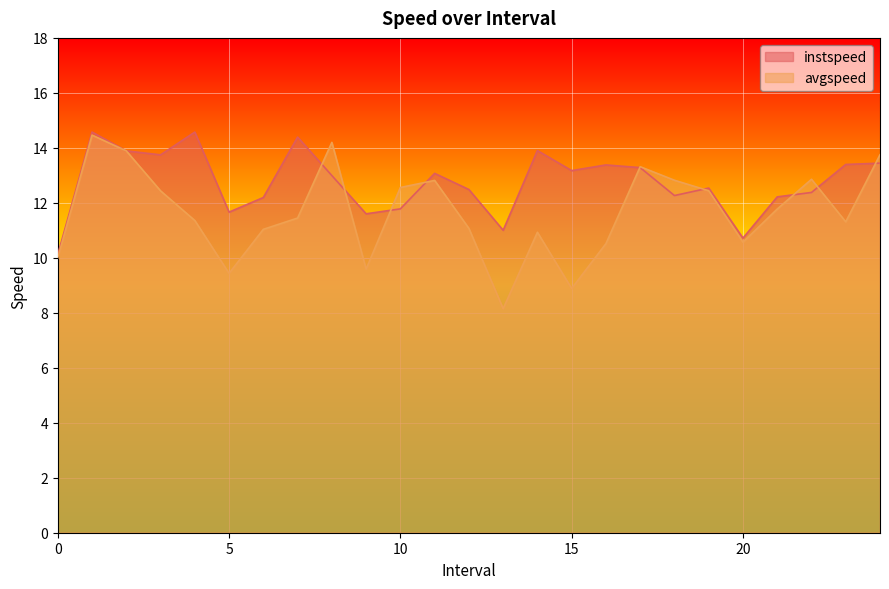

List the labels in order of avgspeed value, smallest first.

13.0, 15.0, 5.0, 9.0, 0.0, 16.0, 20.0, 14.0, 6.0, 12.0, 23.0, 4.0, 7.0, 21.0, 3.0, 19.0, 10.0, 11.0, 18.0, 22.0, 17.0, 24.0, 2.0, 8.0, 1.0